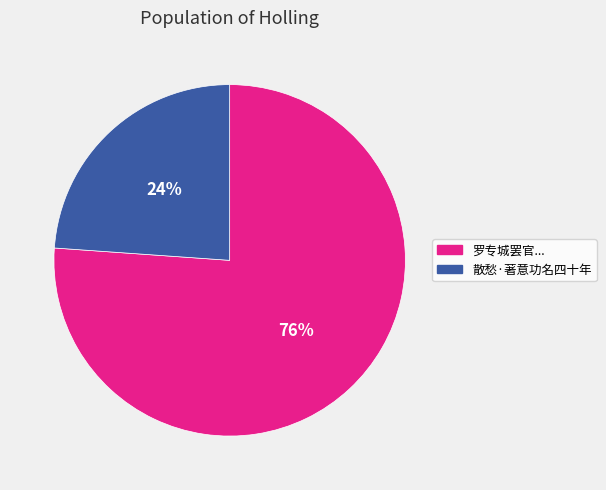

Is there any slice that represents more than half of the pie?

Yes